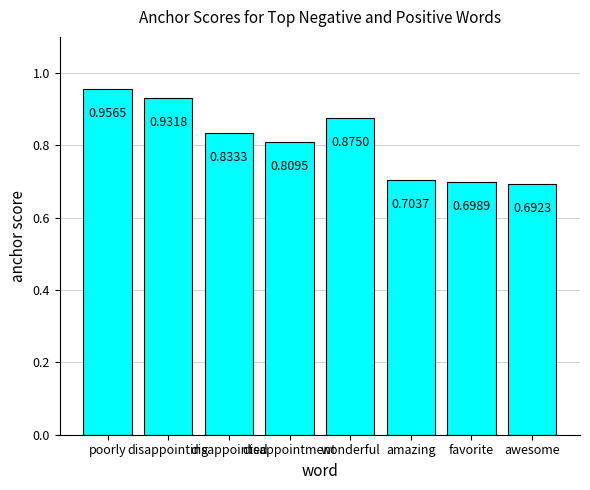

Rank the categories by value from lowest to highest.

awesome, favorite, amazing, disappointment, disappointed, wonderful, disappointing, poorly